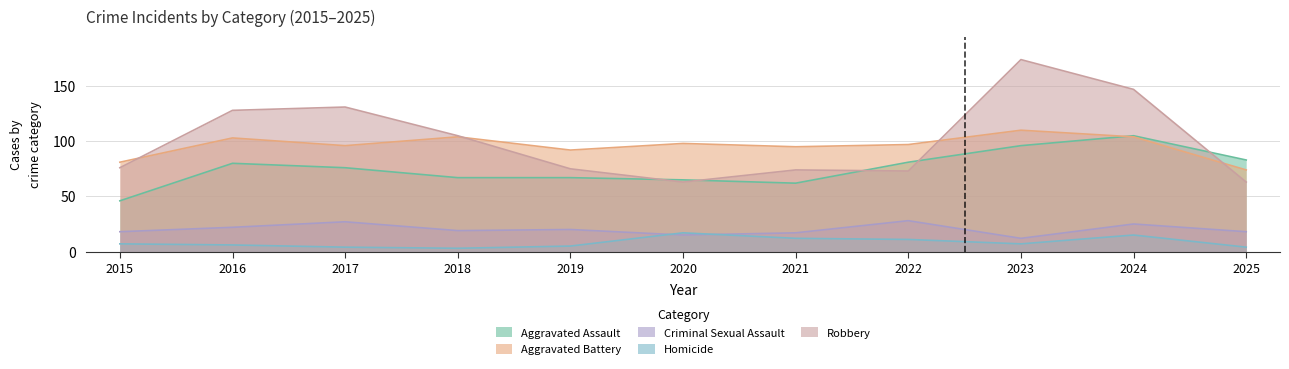

Is it true that Aggravated Assault equals 116 at 2017?

False